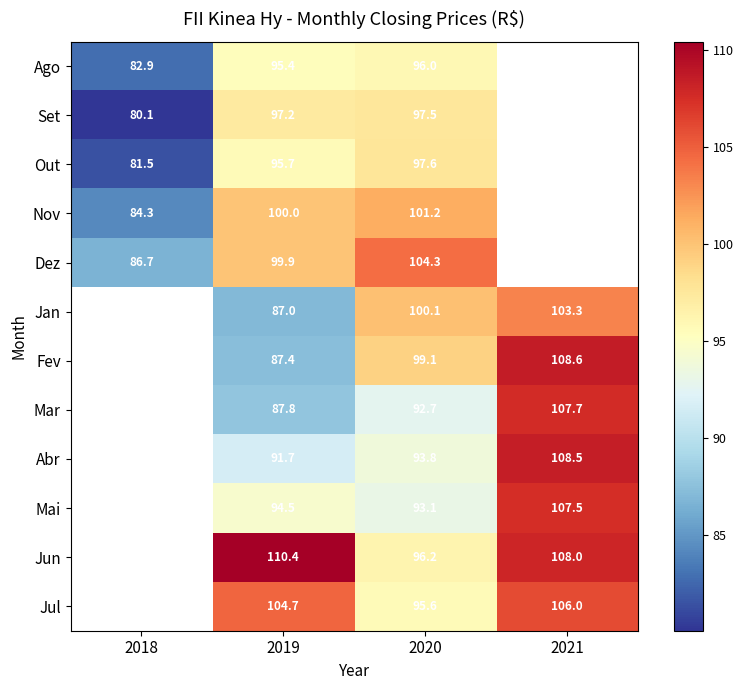

The value of Set at 2019 is 144.1. True or false?

False